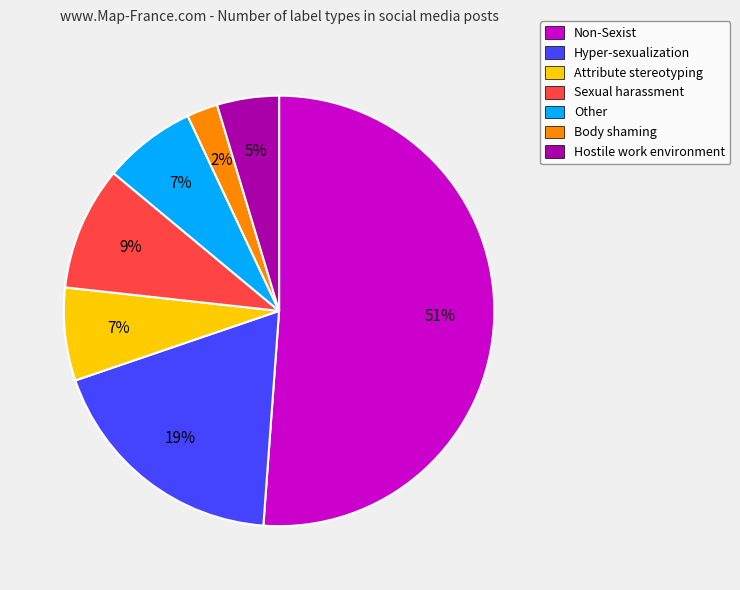

The Non-Sexist slice represents 51% of the pie. True or false?

True